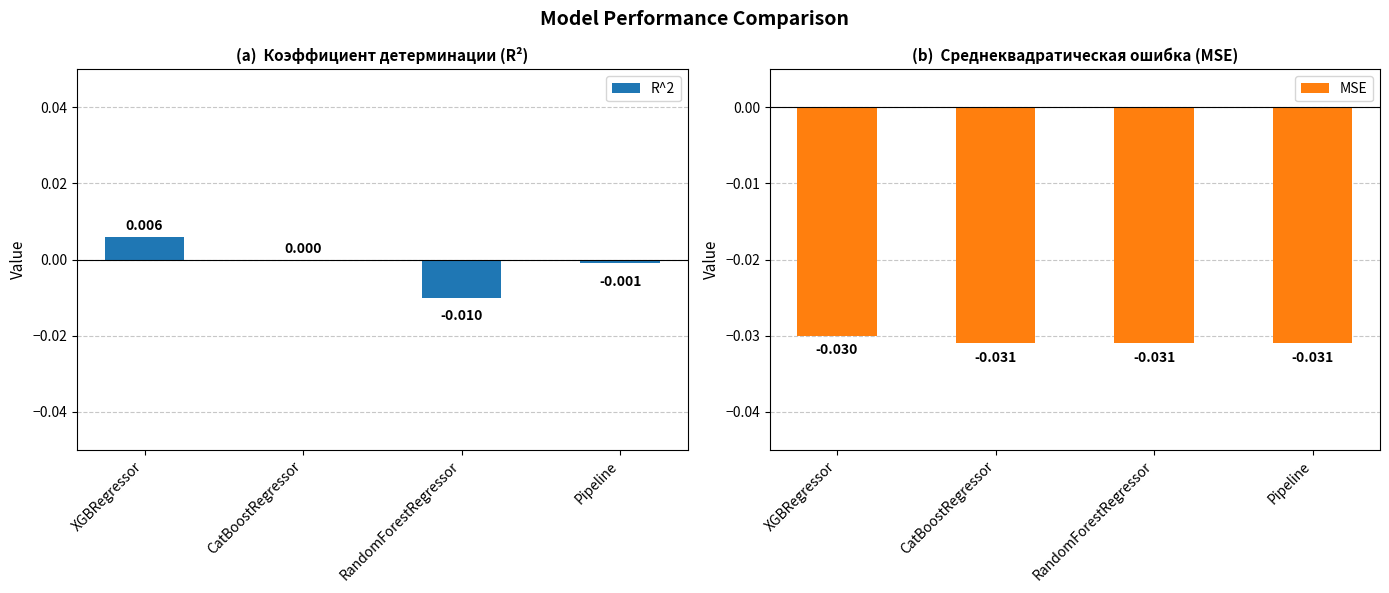

What is the label of the 2nd bar from the left?

CatBoostRegressor